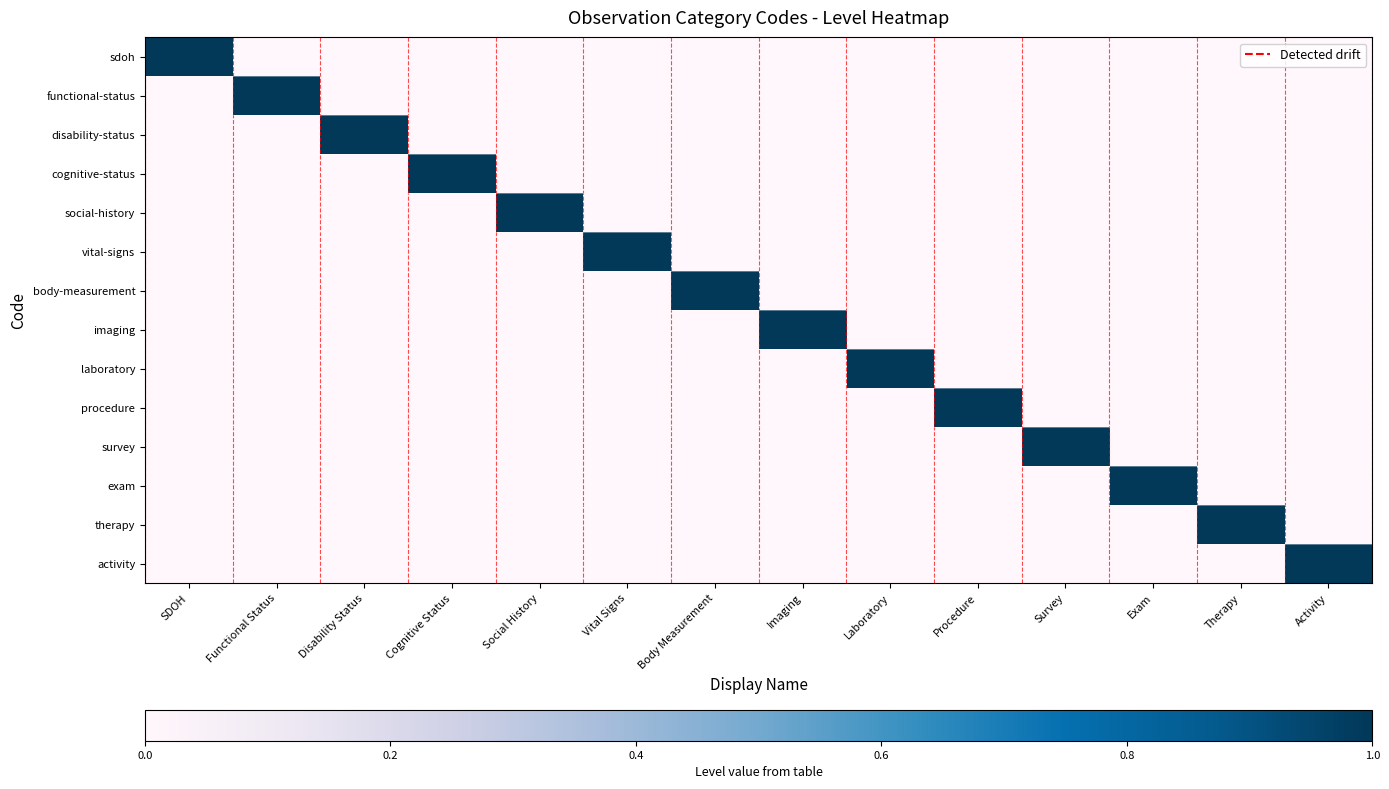

Which label corresponds to the largest value in the chart?

SDOH